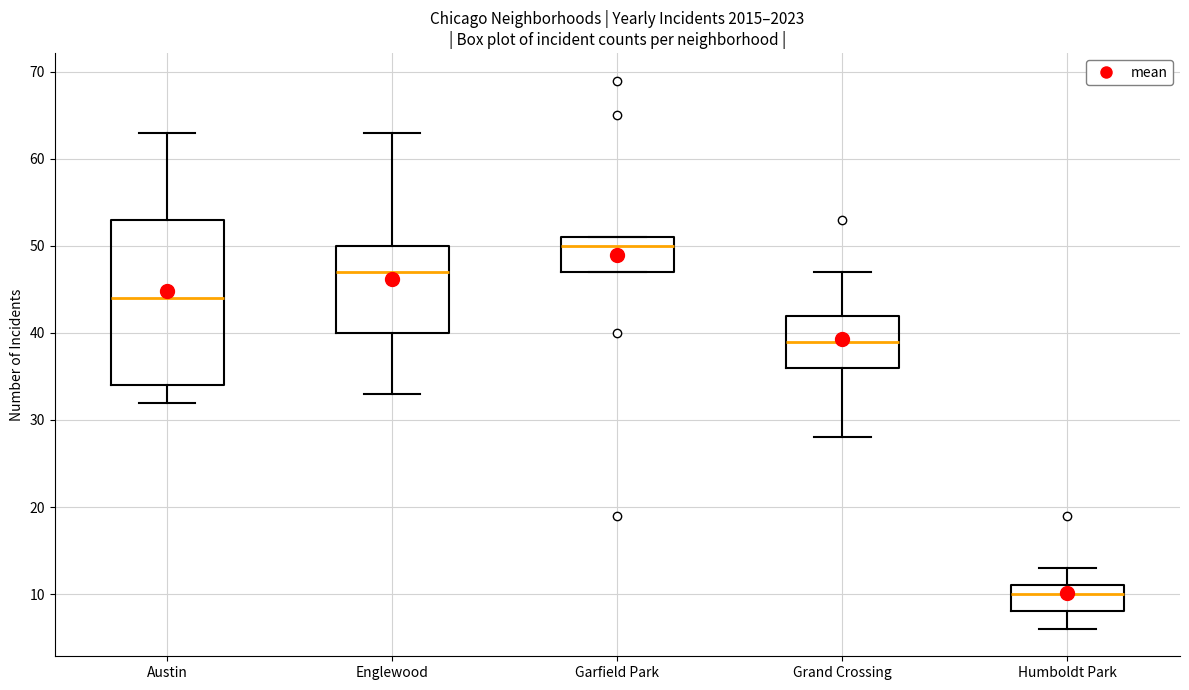

Reading left to right, transcribe this box plot: for each box, give where its median line is, the range the box spans, and where its two whiskers end, as read against the y-axis. The values are not printed on the chart, so give them approximately, as read against the axis.

Austin: median 44, box 34 to 53, whiskers 32 to 63
Englewood: median 47, box 40 to 50, whiskers 33 to 63
Garfield Park: median 50, box 47 to 51, whiskers 47 to 51
Grand Crossing: median 39, box 36 to 42, whiskers 28 to 47
Humboldt Park: median 10, box 8 to 11, whiskers 6 to 13